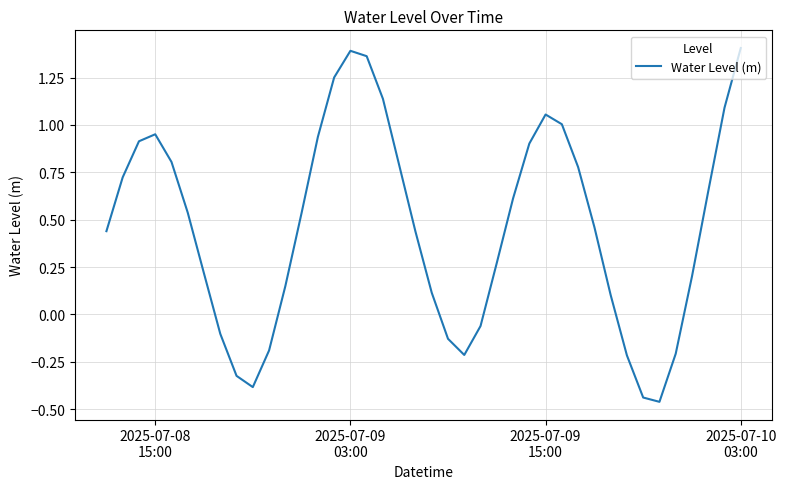

What is the difference between the second highest and second lowest values?

1.8